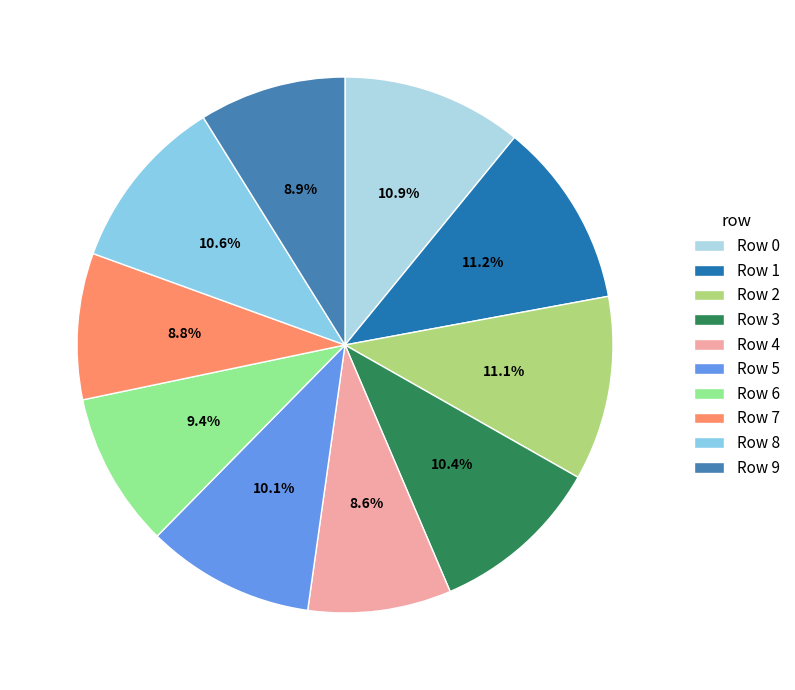

How many slices are in this pie chart?

10